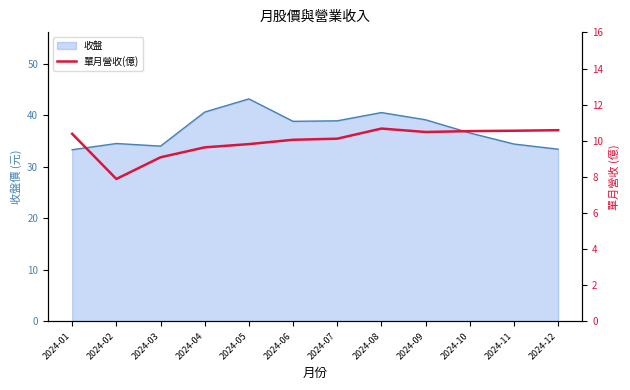

Which label corresponds to the smallest value in the chart?

2024-02